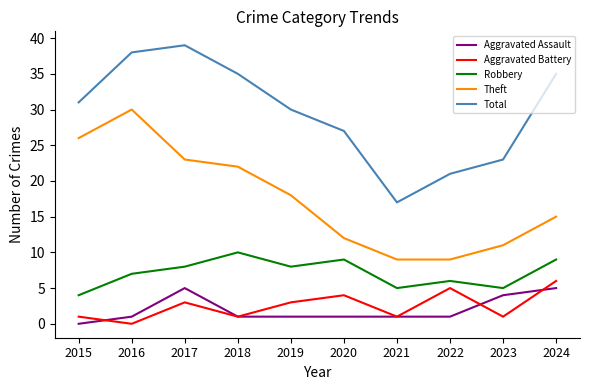

How many Robbery values are between 5 and 9?

8